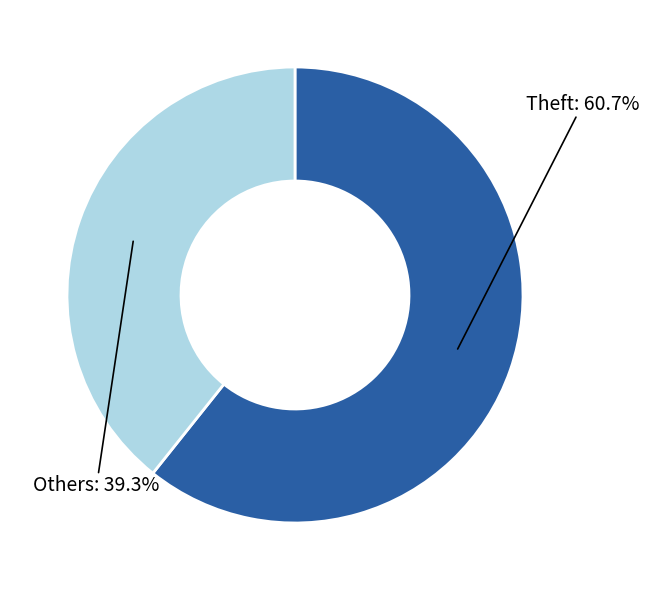

Which slice represents more than half of the pie?

Theft